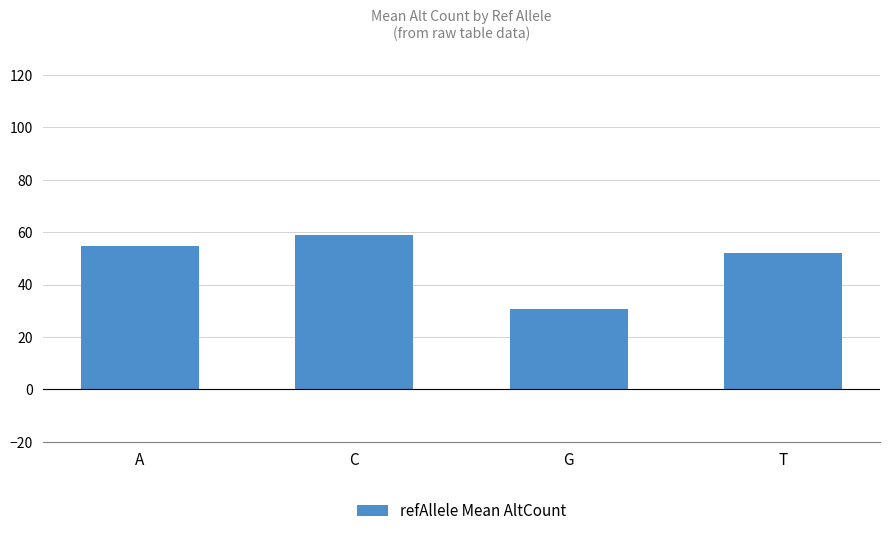

Approximately how many times larger is the value at G compared to T?

0.6